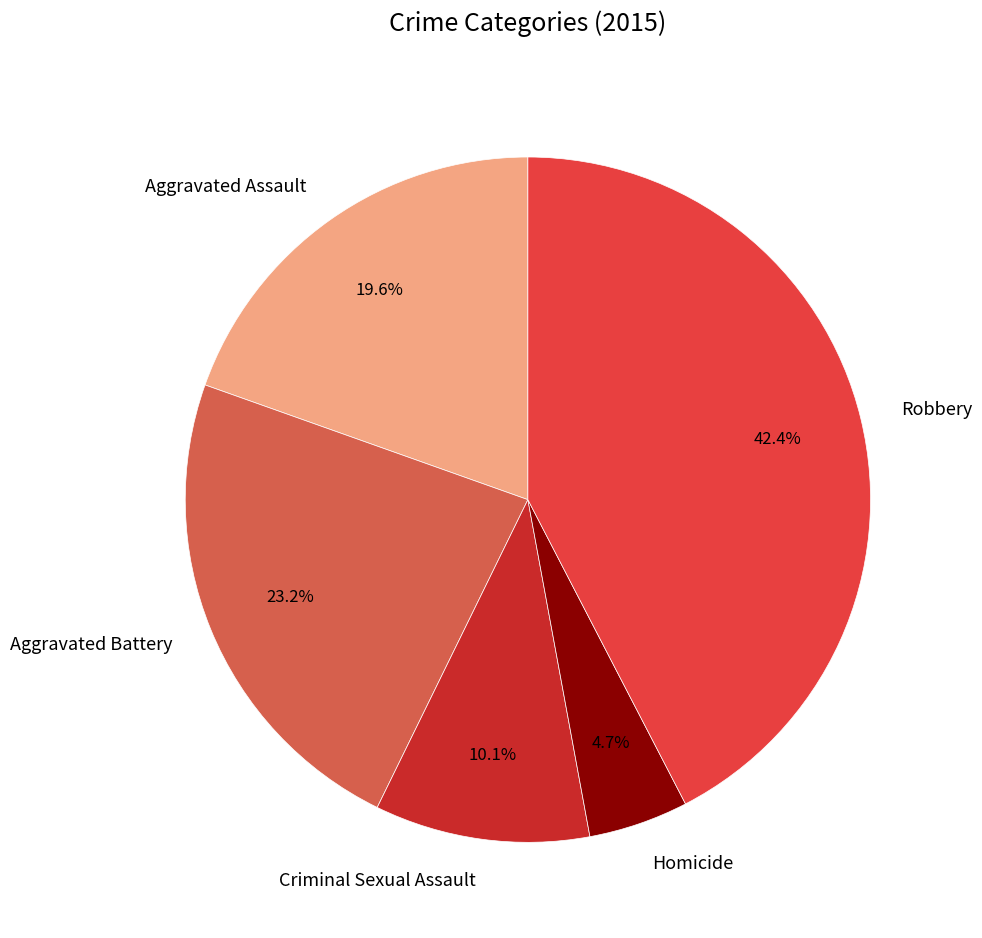

True or false: Aggravated Assault accounts for 6% of the total.

False